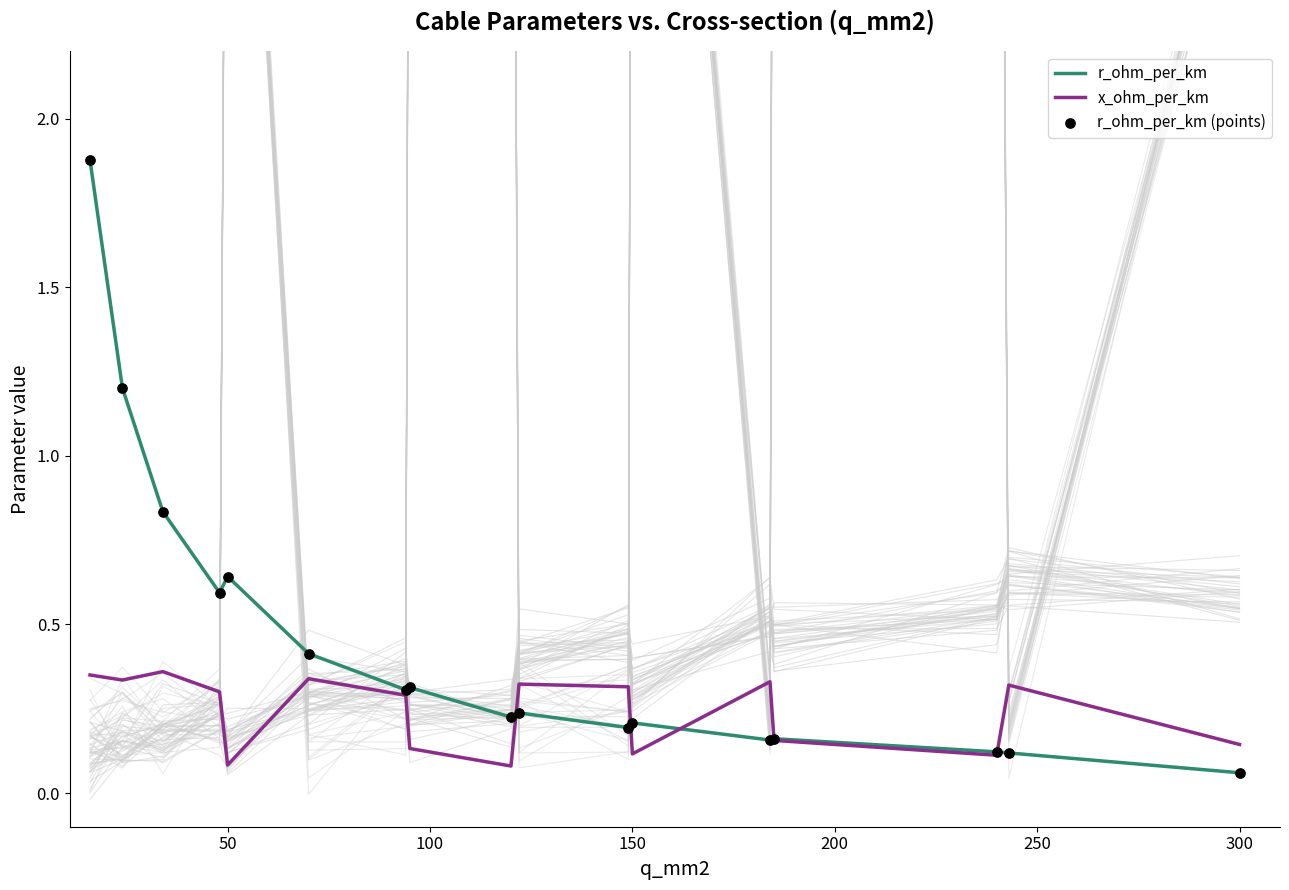

Which series has the largest total across all categories?

r_ohm_per_km